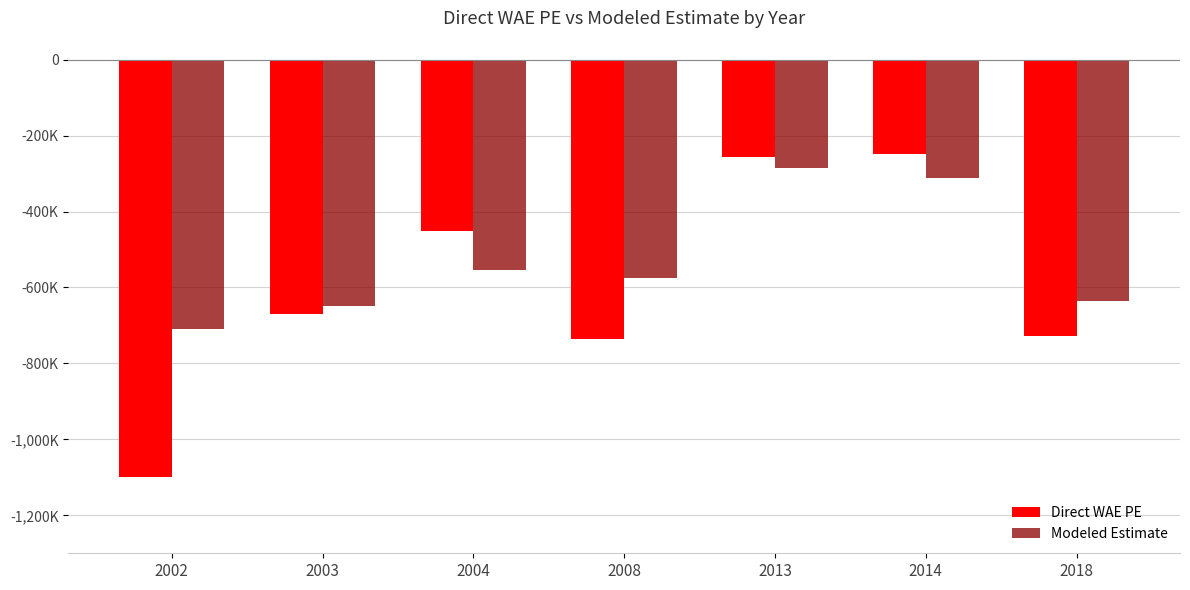

What is the highest value of the Direct WAE PE series?

-249000